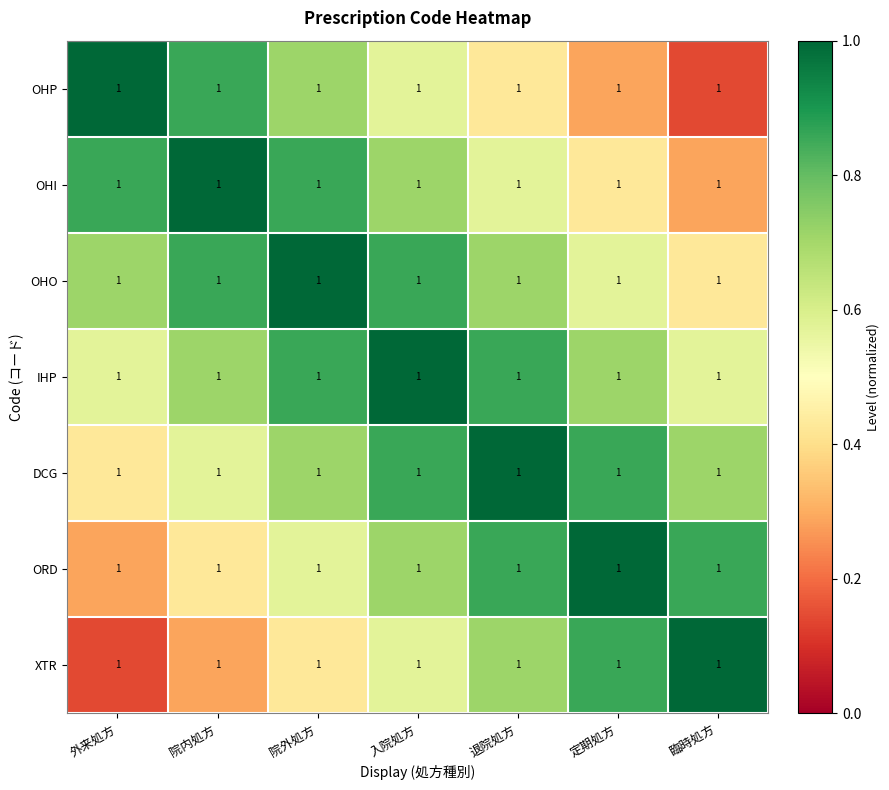

The value of ORD at 院外処方 is 0.6. True or false?

True